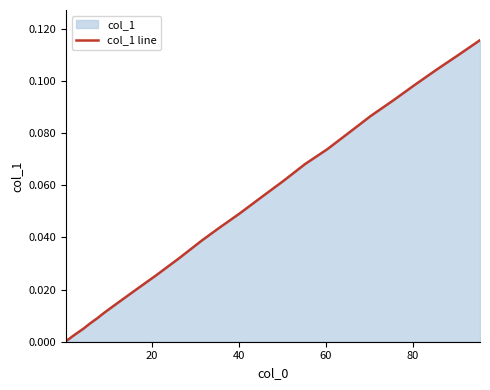

Does the chart display data point markers on the line(s)?

No